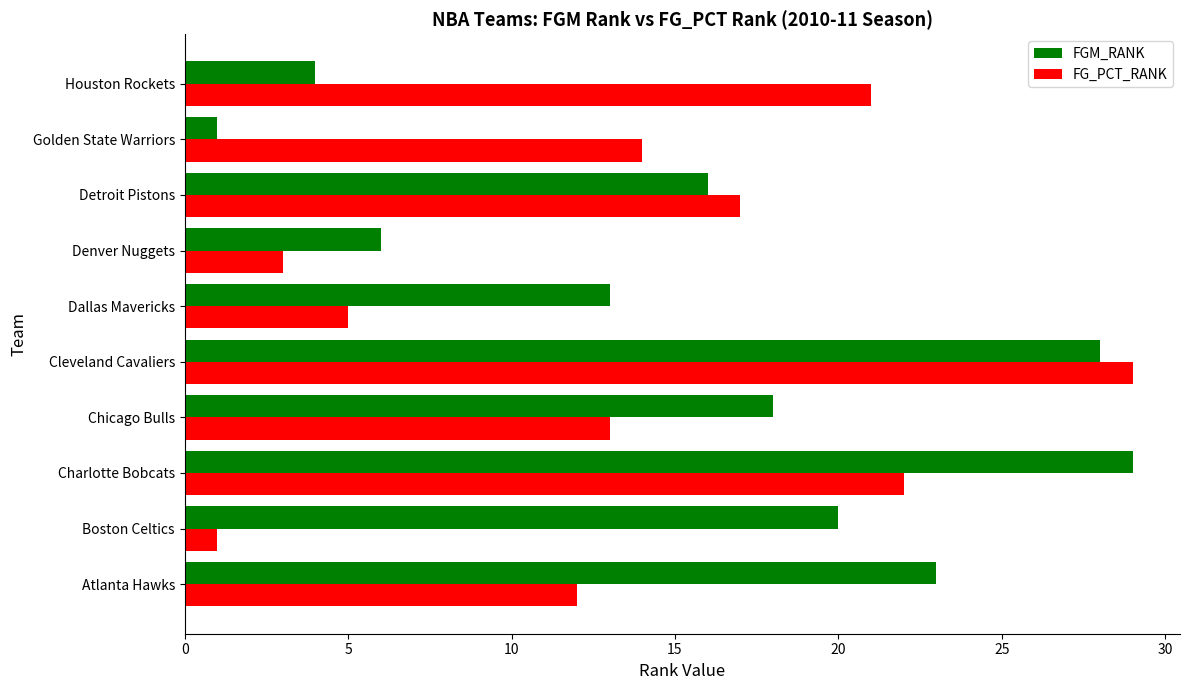

List the series in order of their overall mean, highest first.

FGM_RANK, FG_PCT_RANK